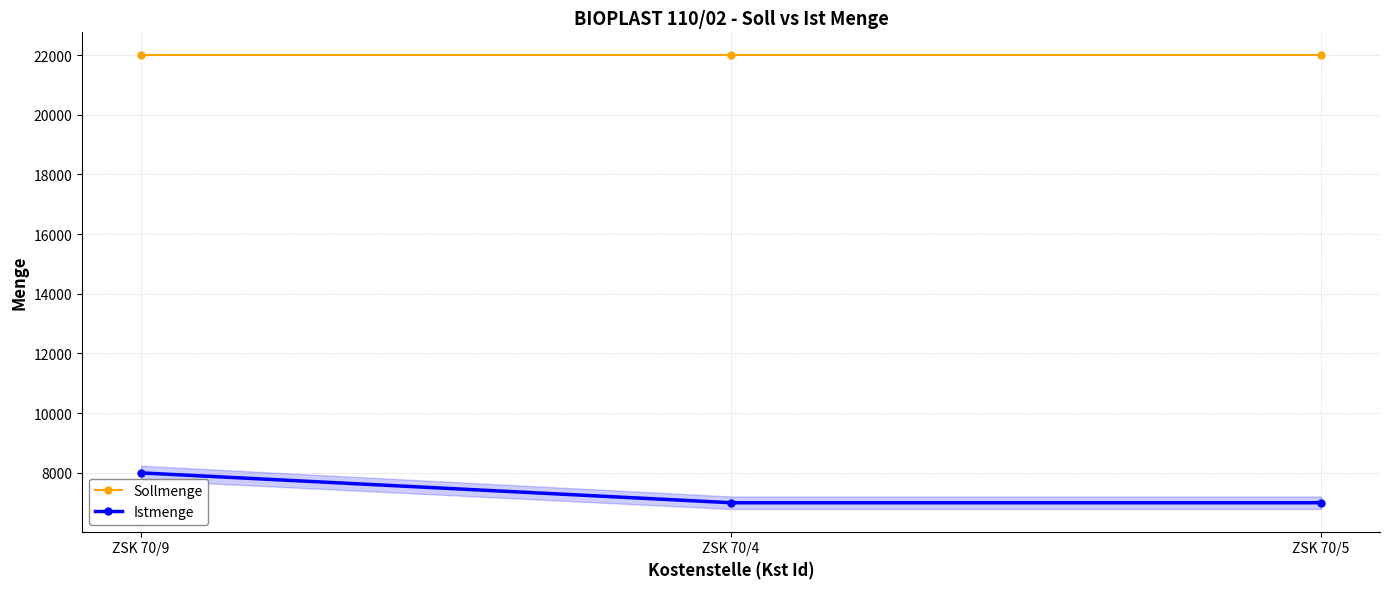

What is the value of the Istmenge point at the 2nd from the left?

7000